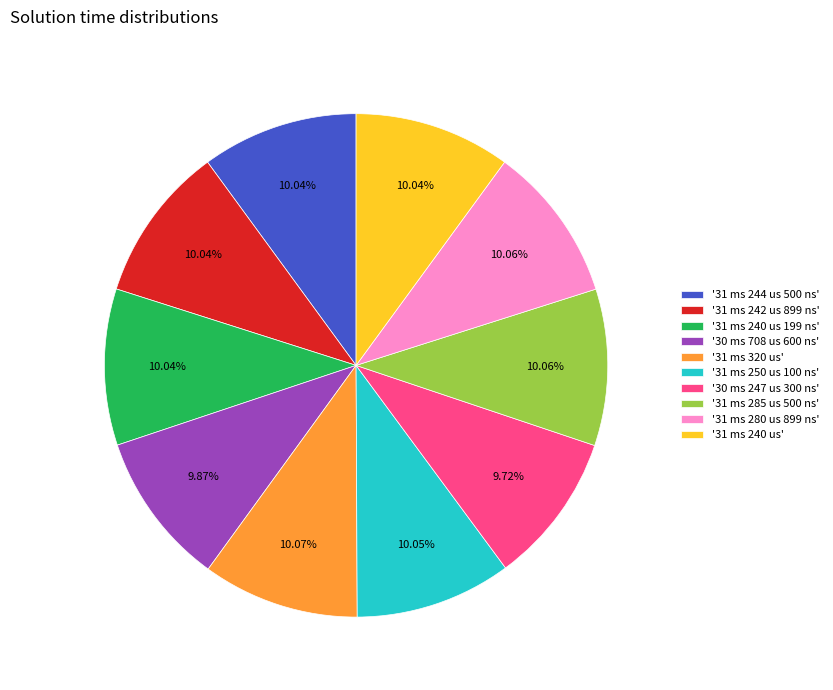

How many slices are in this pie chart?

10